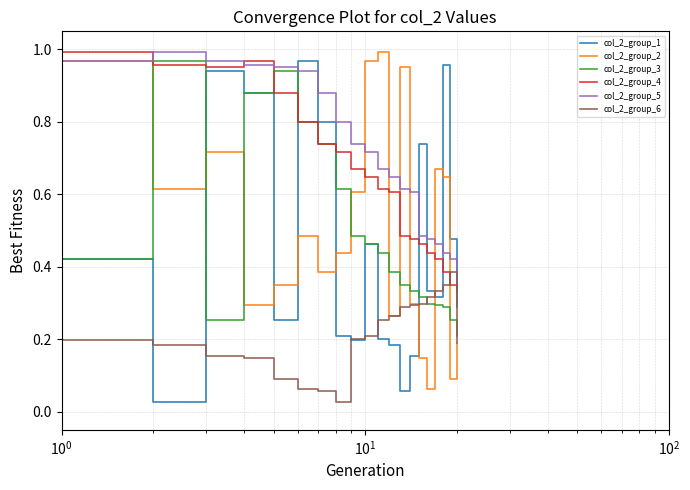

How many lines are shown in the chart?

6